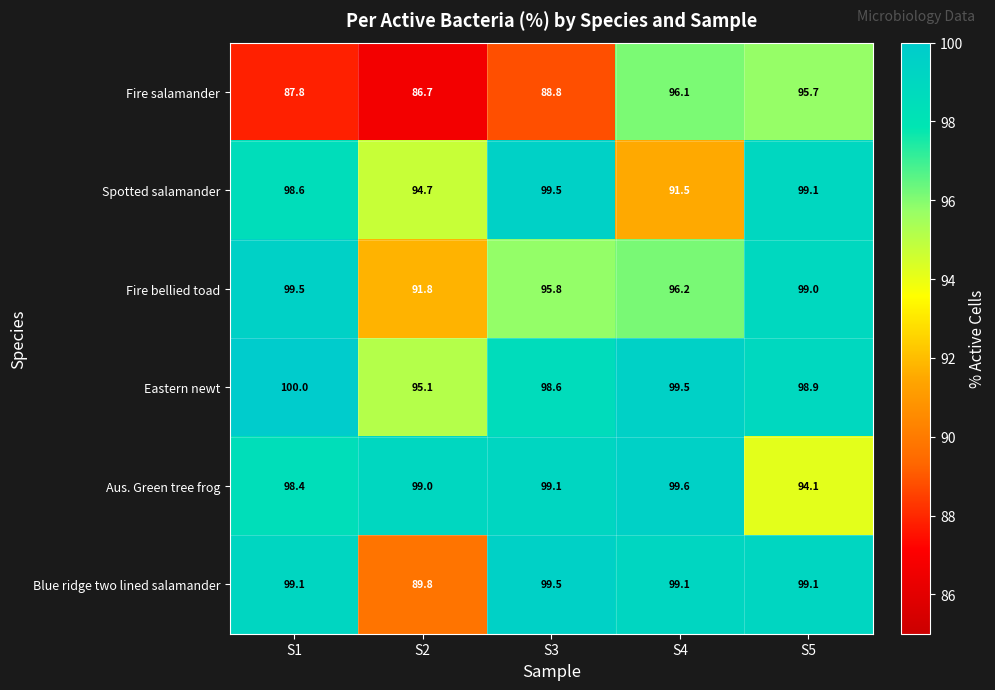

What value does the Aus. Green tree frog series have at S5?

94.1